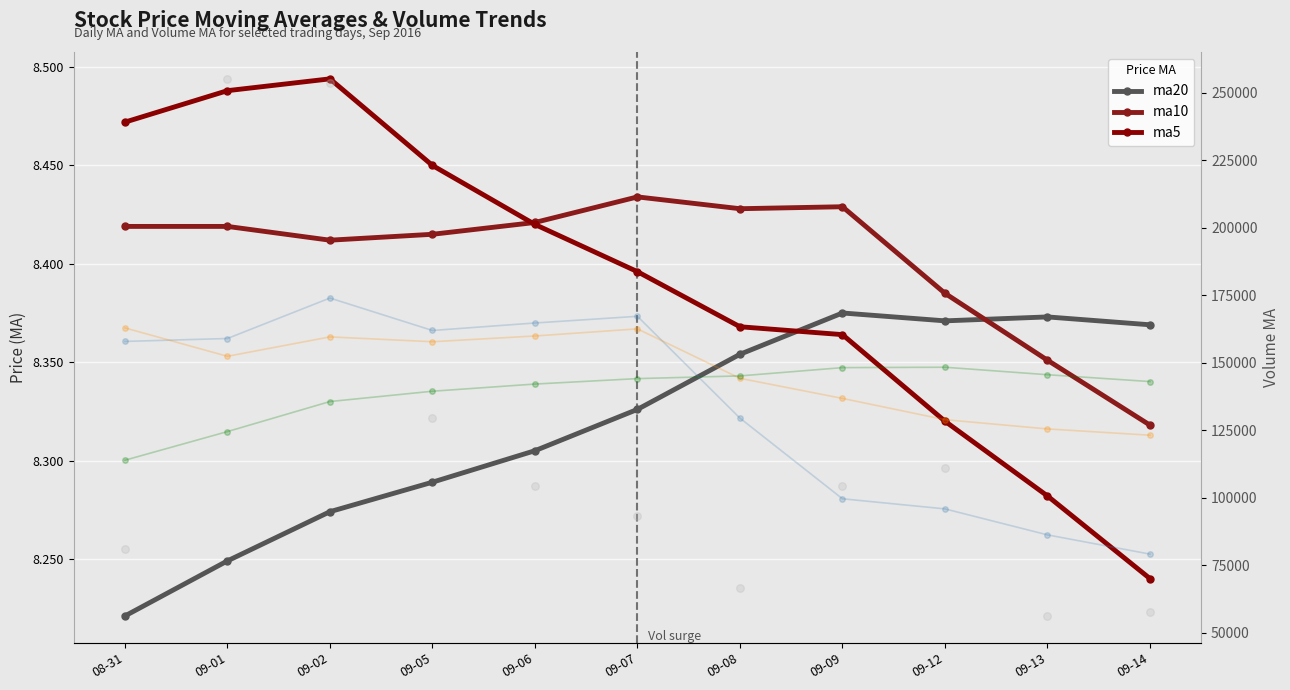

What are all the series names shown in the legend?

ma20, ma10, ma5